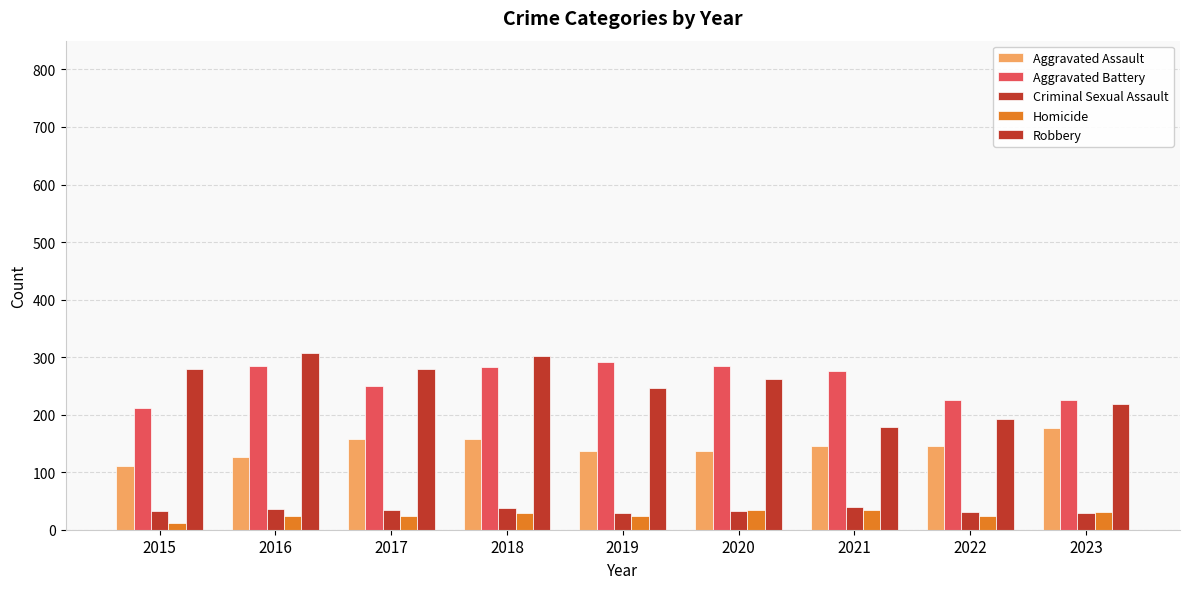

How many data points does each series have?

9